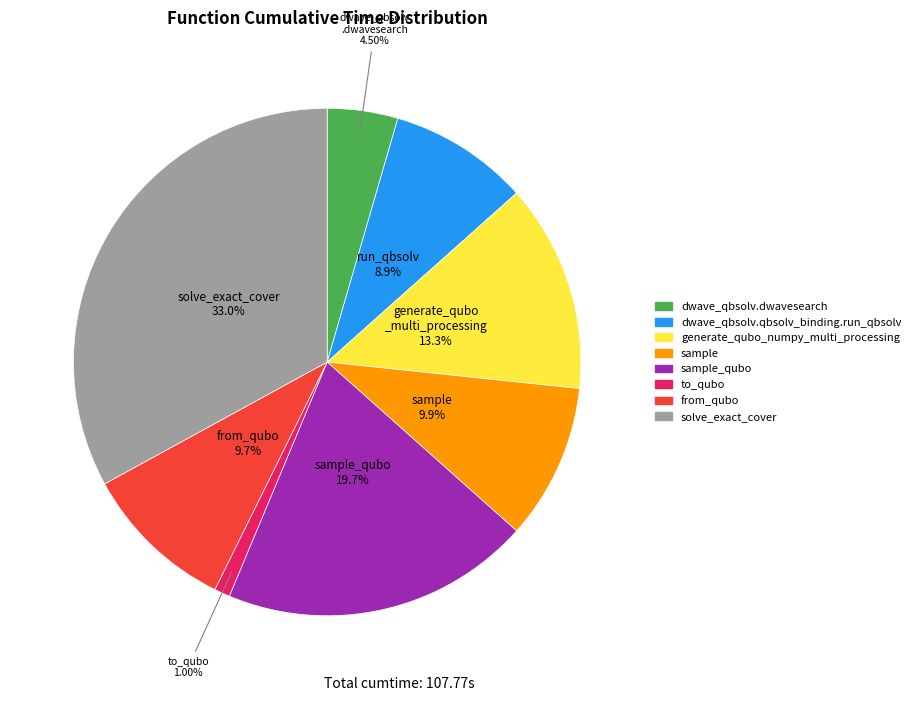

What is the largest slice in the pie chart?

solve_exact_cover